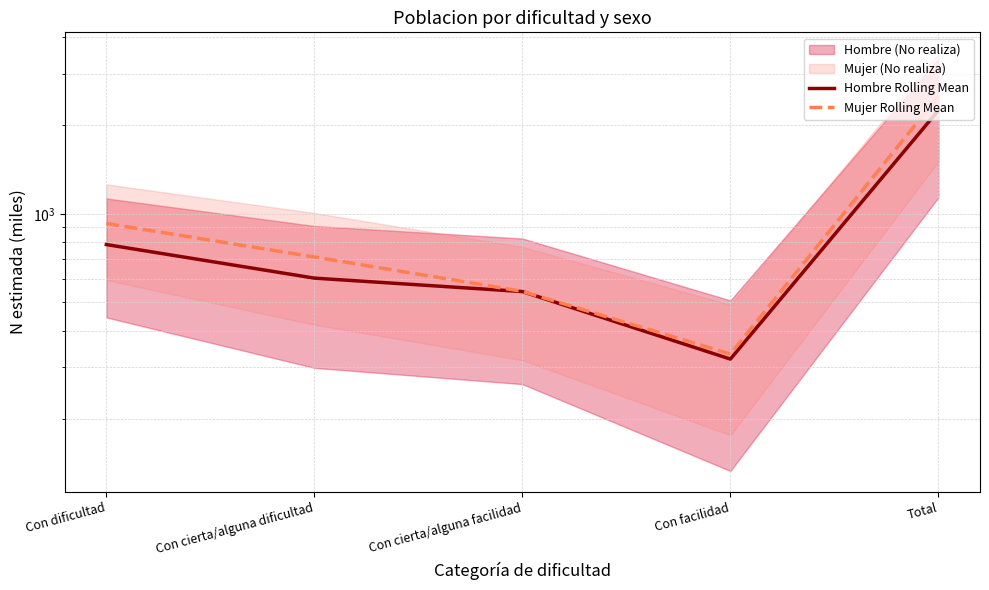

What is the smallest value displayed?

319.8